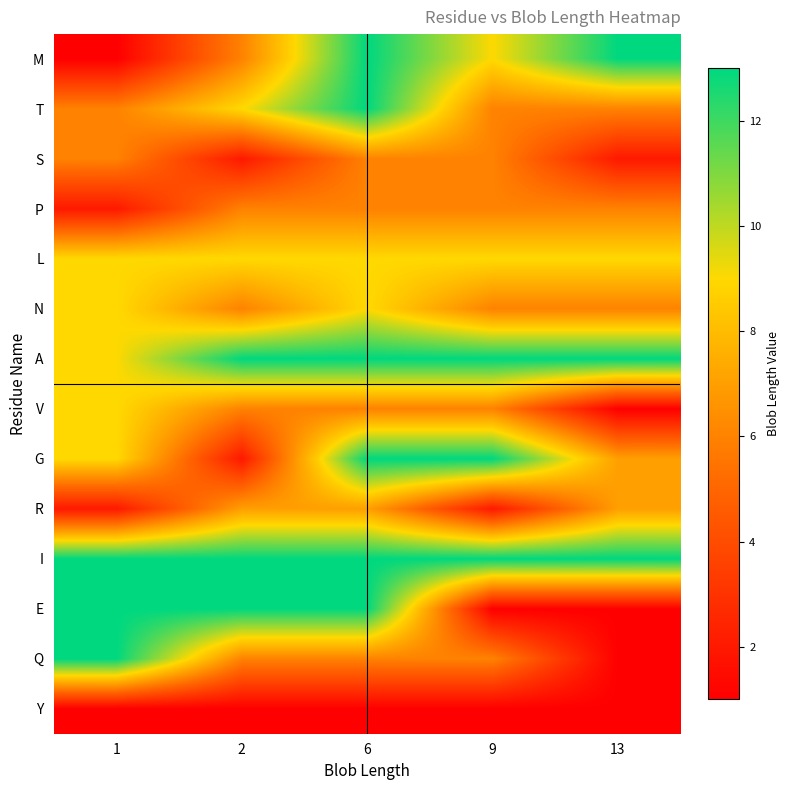

Reading left to right, extract all data points from this chart.

M: 1=1	2=6	6=13	9=9	13=13
T: 1=6	2=9	6=13	9=6	13=6
S: 1=6	2=2	6=6	9=6	13=2
P: 1=2	2=6	6=6	9=6	13=6
L: 1=9	2=9	6=9	9=9	13=9
N: 1=9	2=6	6=9	9=6	13=6
A: 1=9	2=13	6=13	9=13	13=13
V: 1=9	2=6	6=6	9=6	13=1
G: 1=9	2=2	6=13	9=13	13=7
R: 1=2	2=7	6=7	9=2	13=7
I: 1=13	2=13	6=13	9=13	13=13
E: 1=13	2=13	6=13	9=1	13=1
Q: 1=13	2=6	6=6	9=6	13=1
Y: 1=1	2=1	6=1	9=1	13=1